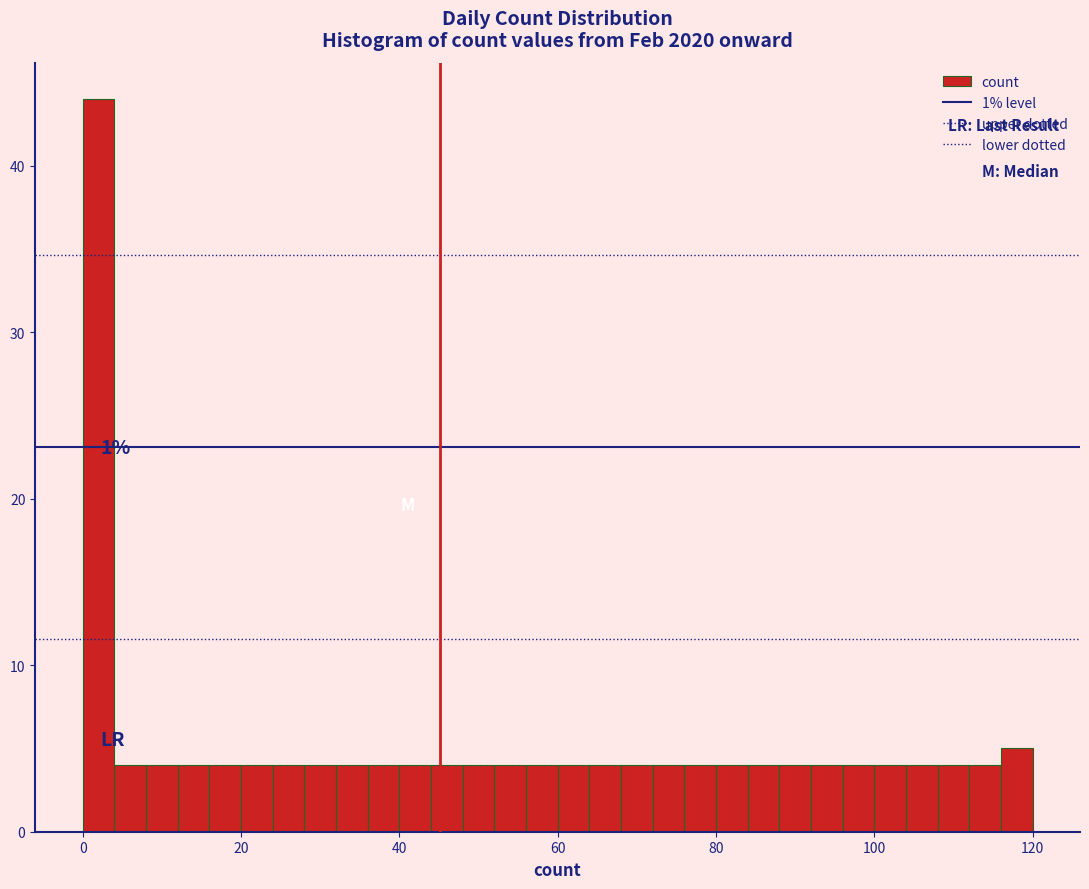

Around what value on the x-axis is the tallest bar? Give the approximate position of its centre, as read against the axis.

2